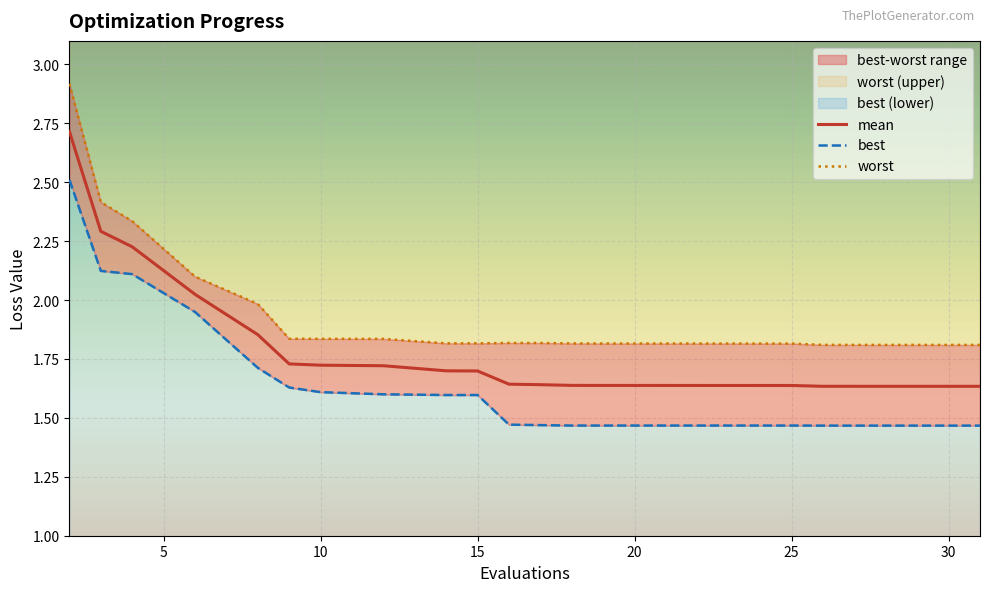

How many interior local peaks does the best series have?

1